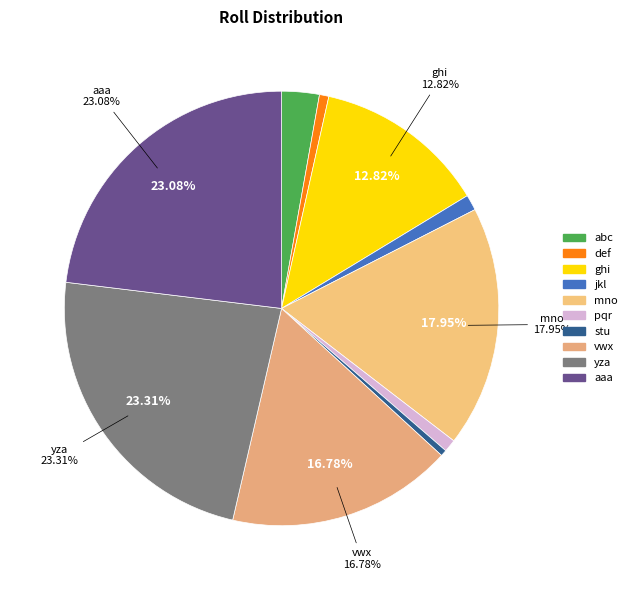

Is mno the majority of the pie?

No